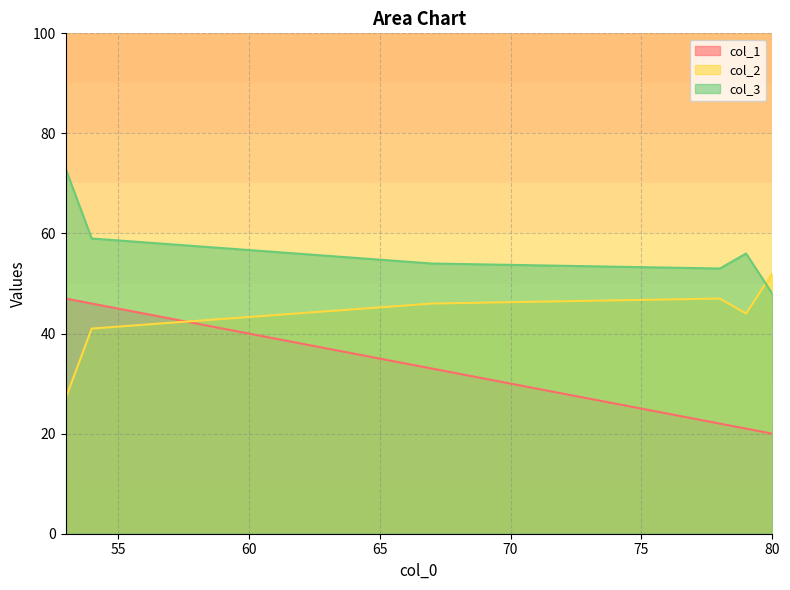

What are all the series names shown in the legend?

col_1, col_2, col_3